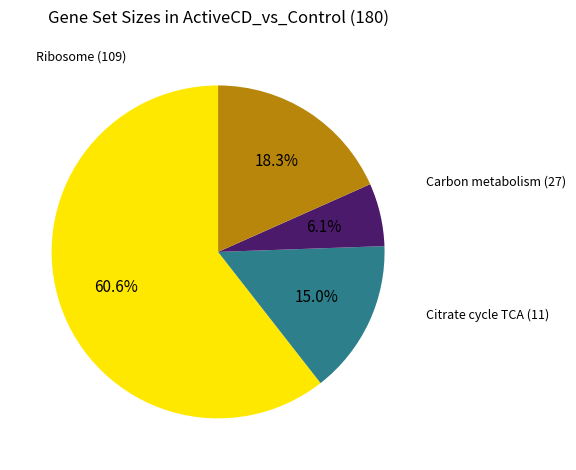

Does any single category account for the majority?

Yes